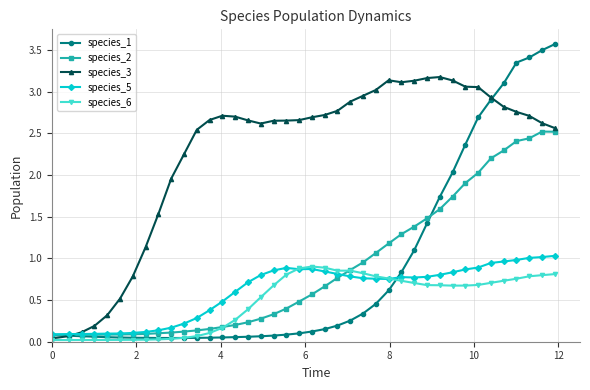

What is the value of the species_6 point at the 36th from the left?

0.7